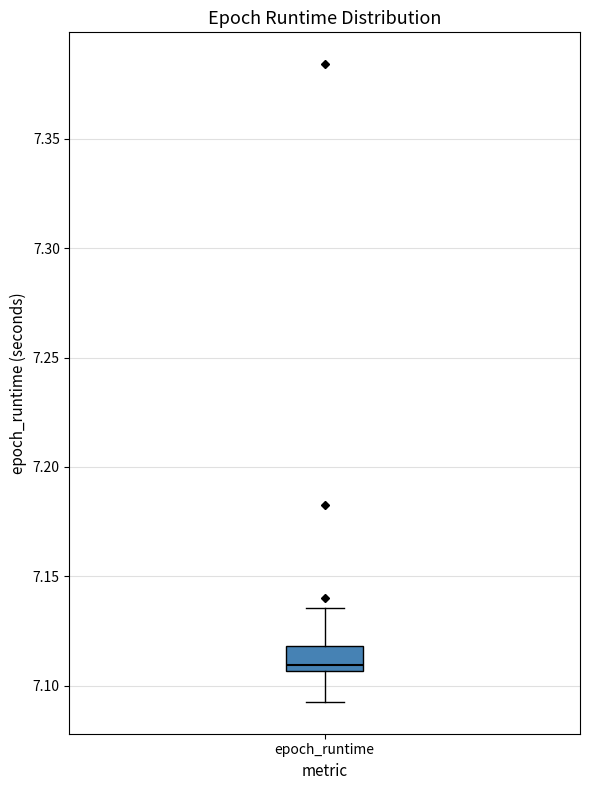

Read this box plot against the y-axis: the position of the median line, the range covered by the box, and the ends of both whiskers. The values are not printed on the chart, so give them approximately, as read against the axis.

median 7.110, box 7.105 to 7.120, whiskers 7.095 to 7.135